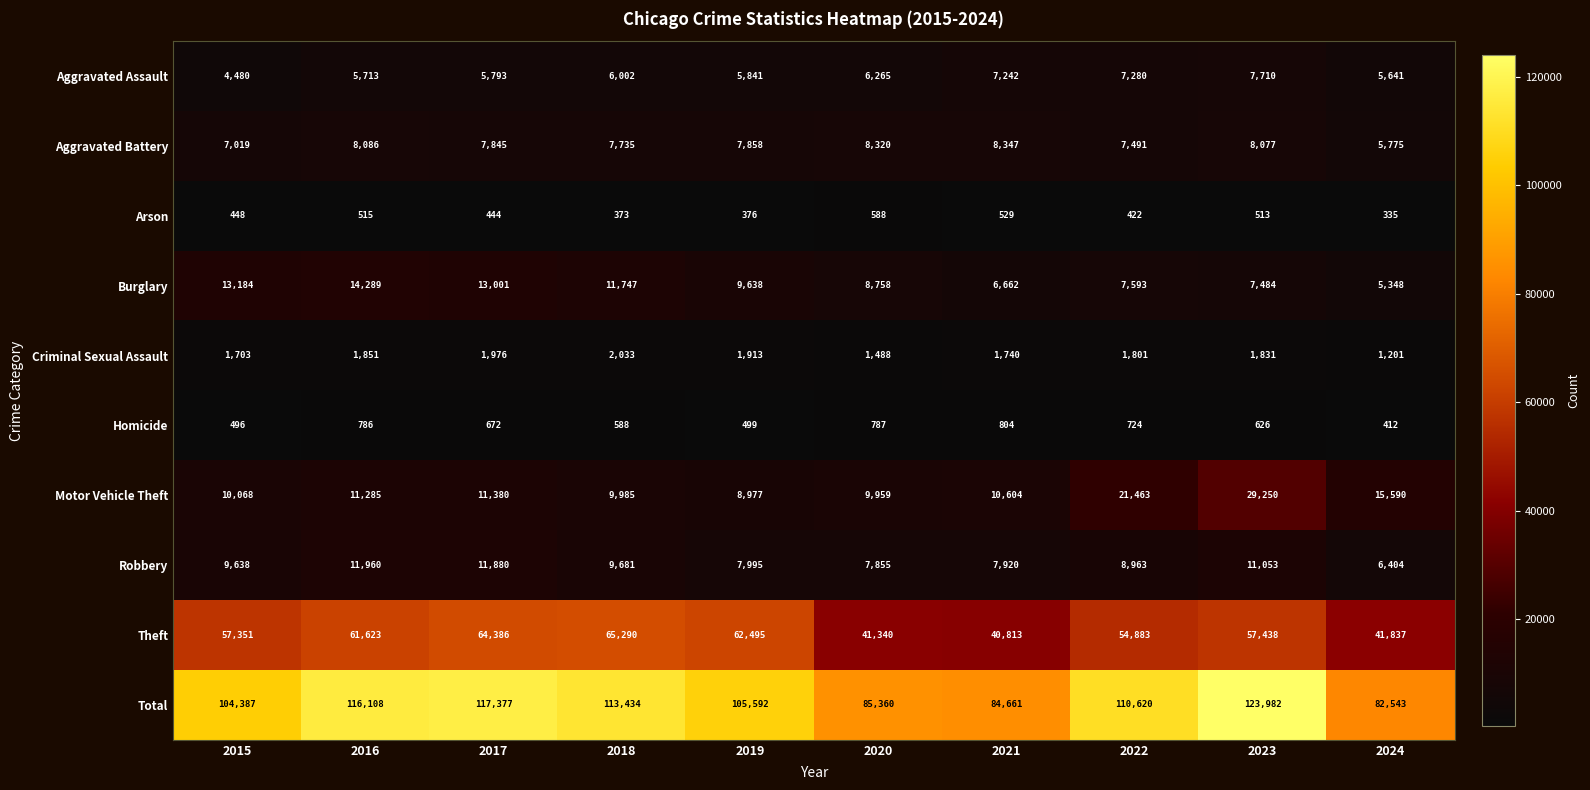

Between 2016 and 2019, which series saw the biggest shift?

Total